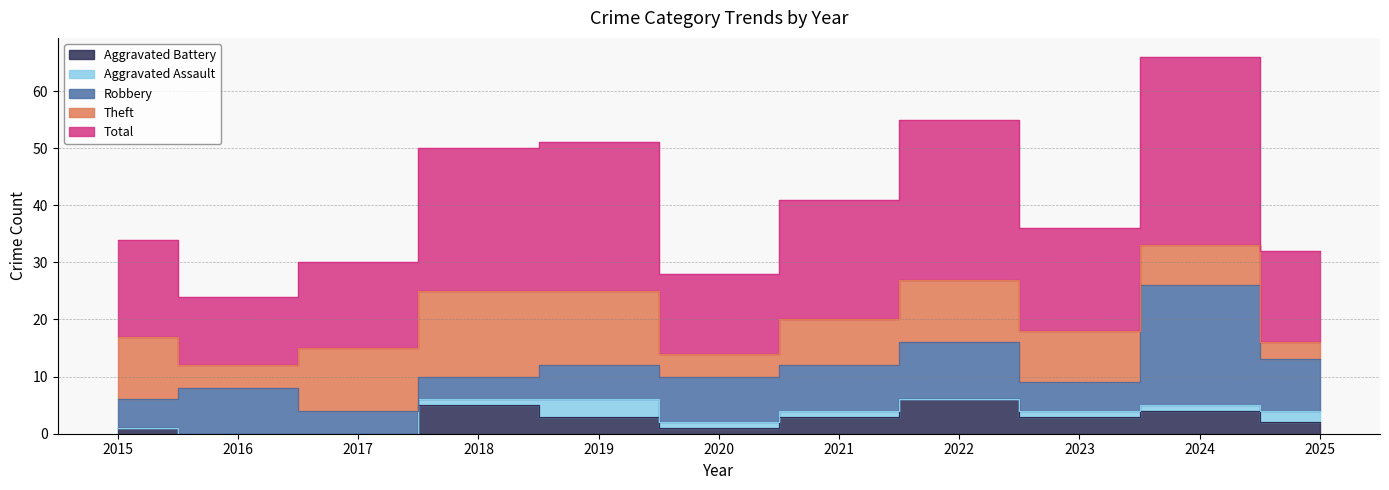

What is the average value of the Aggravated Assault series?

1